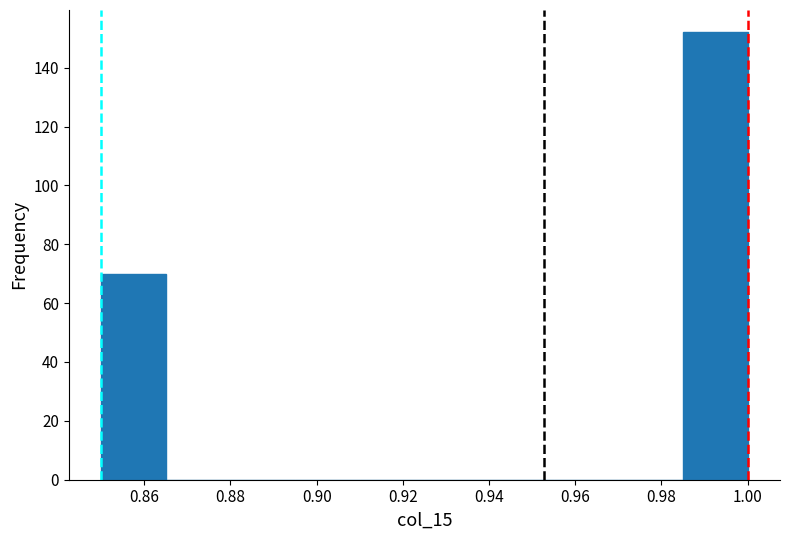

Reading left to right, list every bar in this chart as the range it spans on the x-axis followed by its height. Neither the bar edges nor the heights are printed on the chart, so give them approximately, as read against the axes.

0.850 to 0.865: 70
0.865 to 0.880: 0
0.880 to 0.895: 0
0.895 to 0.910: 0
0.910 to 0.925: 0
0.925 to 0.940: 0
0.940 to 0.955: 0
0.955 to 0.970: 0
0.970 to 0.985: 0
0.985 to 1.000: 152